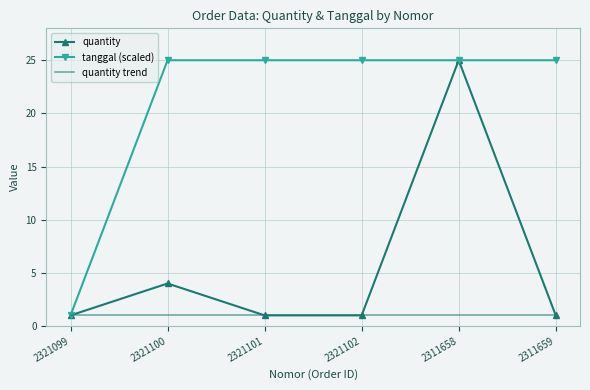

What is the sum of all tanggal values?

126